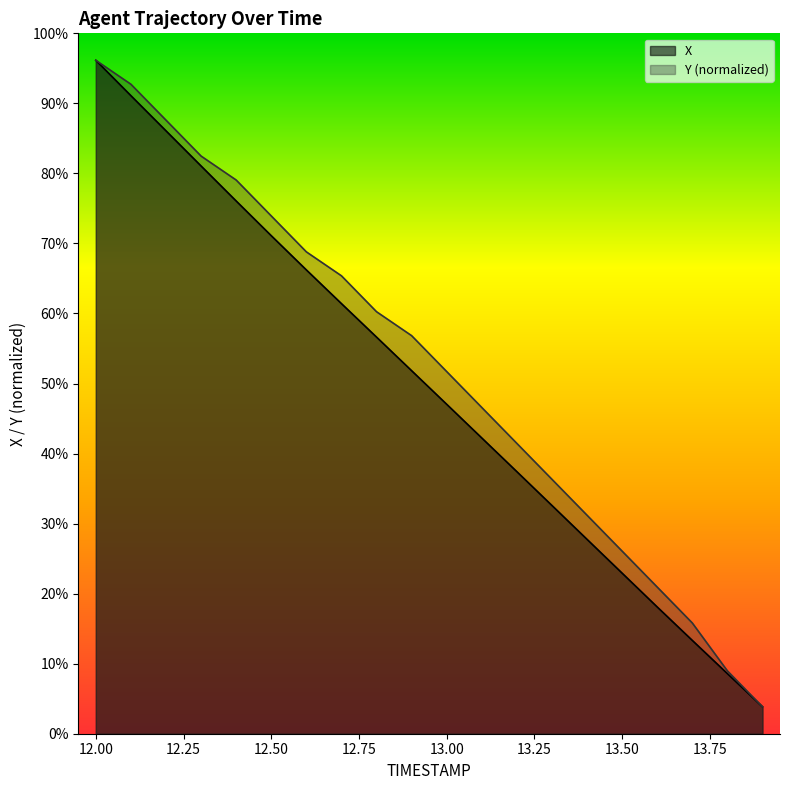

True or false: X has more than 1 interior local peaks.

False